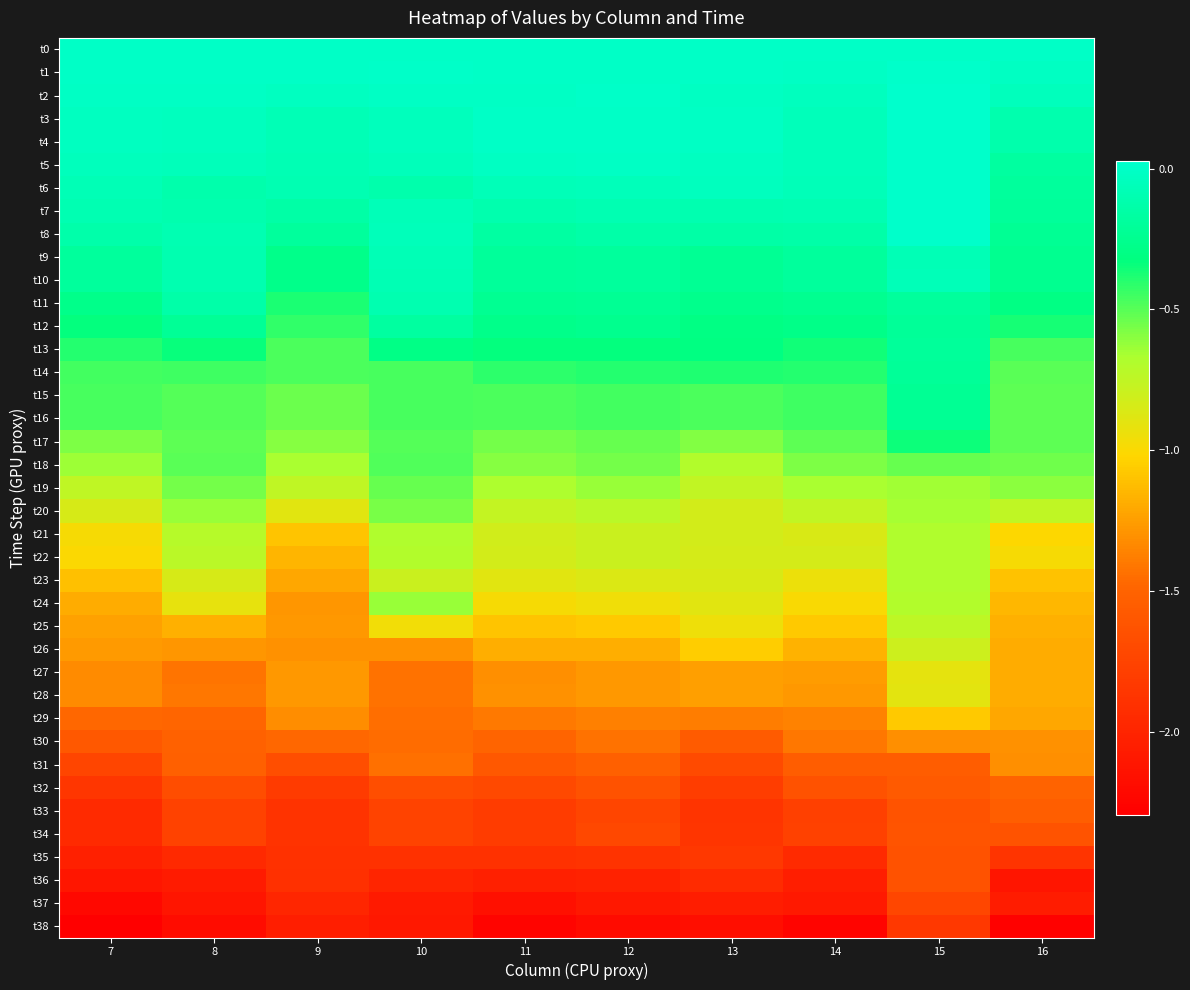

Reading left to right, extract all data points from this chart.

t0: 7=0.0	8=0.0	9=0.0	10=0.0	11=0.0	12=0.0	13=0.0	14=0.0	15=0.0	16=0.0
t1: 7=-0.0	8=-0.0	9=-0.0	10=0.0	11=-0.0	12=-0.0	13=-0.0	14=-0.0	15=0.0	16=-0.0
t2: 7=-0.0	8=-0.0	9=-0.0	10=-0.0	11=-0.0	12=0.0	13=-0.0	14=-0.0	15=0.0	16=-0.0
t3: 7=-0.0	8=-0.0	9=-0.1	10=-0.0	11=-0.0	12=-0.0	13=-0.0	14=-0.1	15=0.0	16=-0.1
t4: 7=-0.0	8=-0.0	9=-0.1	10=-0.0	11=-0.0	12=-0.0	13=-0.0	14=-0.1	15=0.0	16=-0.1
t5: 7=-0.1	8=-0.1	9=-0.1	10=-0.1	11=-0.0	12=-0.0	13=-0.0	14=-0.1	15=0.0	16=-0.2
t6: 7=-0.1	8=-0.1	9=-0.1	10=-0.1	11=-0.1	12=-0.1	13=-0.0	14=-0.1	15=0.0	16=-0.2
t7: 7=-0.1	8=-0.1	9=-0.1	10=-0.1	11=-0.1	12=-0.1	13=-0.1	14=-0.1	15=0.0	16=-0.2
t8: 7=-0.1	8=-0.1	9=-0.2	10=-0.1	11=-0.2	12=-0.1	13=-0.2	14=-0.1	15=0.0	16=-0.2
t9: 7=-0.2	8=-0.1	9=-0.3	10=-0.1	11=-0.2	12=-0.2	13=-0.2	14=-0.2	15=-0.1	16=-0.2
t10: 7=-0.2	8=-0.1	9=-0.3	10=-0.1	11=-0.2	12=-0.2	13=-0.2	14=-0.2	15=-0.1	16=-0.2
t11: 7=-0.3	8=-0.1	9=-0.4	10=-0.1	11=-0.2	12=-0.2	13=-0.3	14=-0.2	15=-0.2	16=-0.3
t12: 7=-0.3	8=-0.2	9=-0.4	10=-0.2	11=-0.3	12=-0.3	13=-0.3	14=-0.3	15=-0.2	16=-0.4
t13: 7=-0.4	8=-0.3	9=-0.5	10=-0.3	11=-0.3	12=-0.3	13=-0.3	14=-0.4	15=-0.2	16=-0.5
t14: 7=-0.5	8=-0.4	9=-0.5	10=-0.5	11=-0.4	12=-0.4	13=-0.4	14=-0.4	15=-0.2	16=-0.5
t15: 7=-0.5	8=-0.5	9=-0.5	10=-0.5	11=-0.5	12=-0.5	13=-0.5	14=-0.4	15=-0.2	16=-0.5
t16: 7=-0.5	8=-0.5	9=-0.5	10=-0.5	11=-0.5	12=-0.5	13=-0.5	14=-0.4	15=-0.2	16=-0.5
t17: 7=-0.6	8=-0.5	9=-0.6	10=-0.5	11=-0.6	12=-0.5	13=-0.6	14=-0.5	15=-0.4	16=-0.5
t18: 7=-0.6	8=-0.5	9=-0.7	10=-0.5	11=-0.6	12=-0.6	13=-0.7	14=-0.6	15=-0.5	16=-0.5
t19: 7=-0.8	8=-0.6	9=-0.8	10=-0.5	11=-0.7	12=-0.6	13=-0.8	14=-0.7	15=-0.6	16=-0.6
t20: 7=-0.8	8=-0.6	9=-0.9	10=-0.6	11=-0.8	12=-0.7	13=-0.8	14=-0.8	15=-0.7	16=-0.7
t21: 7=-1.0	8=-0.7	9=-1.1	10=-0.7	11=-0.8	12=-0.8	13=-0.8	14=-0.9	15=-0.7	16=-1.0
t22: 7=-1.0	8=-0.7	9=-1.2	10=-0.7	11=-0.8	12=-0.8	13=-0.8	14=-0.8	15=-0.7	16=-1.0
t23: 7=-1.1	8=-0.8	9=-1.2	10=-0.8	11=-0.9	12=-0.9	13=-0.9	14=-0.9	15=-0.7	16=-1.1
t24: 7=-1.2	8=-0.9	9=-1.3	10=-0.6	11=-1.0	12=-1.0	13=-0.9	14=-1.0	15=-0.7	16=-1.1
t25: 7=-1.2	8=-1.2	9=-1.3	10=-1.0	11=-1.1	12=-1.1	13=-1.0	14=-1.1	15=-0.7	16=-1.2
t26: 7=-1.3	8=-1.3	9=-1.3	10=-1.3	11=-1.2	12=-1.2	13=-1.1	14=-1.2	15=-0.8	16=-1.2
t27: 7=-1.3	8=-1.4	9=-1.3	10=-1.4	11=-1.3	12=-1.3	13=-1.2	14=-1.3	15=-0.9	16=-1.2
t28: 7=-1.3	8=-1.4	9=-1.3	10=-1.4	11=-1.3	12=-1.3	13=-1.2	14=-1.3	15=-0.9	16=-1.2
t29: 7=-1.5	8=-1.5	9=-1.3	10=-1.4	11=-1.4	12=-1.4	13=-1.4	14=-1.4	15=-1.1	16=-1.2
t30: 7=-1.6	8=-1.5	9=-1.5	10=-1.5	11=-1.5	12=-1.4	13=-1.6	14=-1.4	15=-1.3	16=-1.3
t31: 7=-1.7	8=-1.5	9=-1.7	10=-1.4	11=-1.6	12=-1.5	13=-1.7	14=-1.5	15=-1.6	16=-1.3
t32: 7=-1.9	8=-1.7	9=-1.8	10=-1.7	11=-1.7	12=-1.6	13=-1.8	14=-1.6	15=-1.6	16=-1.5
t33: 7=-2.0	8=-1.8	9=-1.9	10=-1.8	11=-1.8	12=-1.7	13=-1.9	14=-1.8	15=-1.6	16=-1.5
t34: 7=-2.0	8=-1.8	9=-1.9	10=-1.8	11=-1.8	12=-1.7	13=-1.9	14=-1.8	15=-1.6	16=-1.6
t35: 7=-2.0	8=-2.0	9=-1.9	10=-1.9	11=-1.9	12=-1.9	13=-1.8	14=-2.0	15=-1.6	16=-1.9
t36: 7=-2.1	8=-2.1	9=-1.9	10=-2.0	11=-2.0	12=-2.0	13=-1.9	14=-2.0	15=-1.6	16=-2.1
t37: 7=-2.2	8=-2.1	9=-2.0	10=-2.1	11=-2.2	12=-2.1	13=-2.1	14=-2.1	15=-1.7	16=-2.1
t38: 7=-2.3	8=-2.2	9=-2.0	10=-2.1	11=-2.3	12=-2.2	13=-2.2	14=-2.3	15=-1.9	16=-2.3